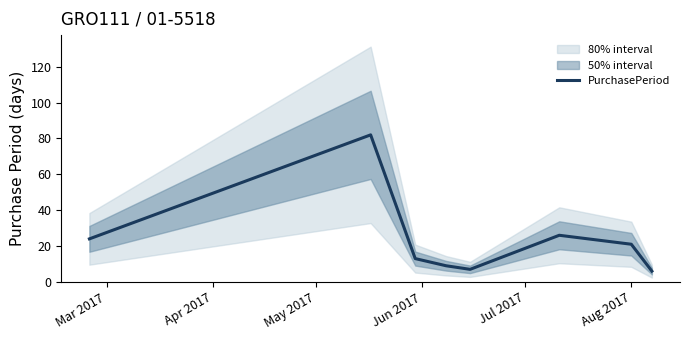

What is the maximum value for PurchasePeriod?

82